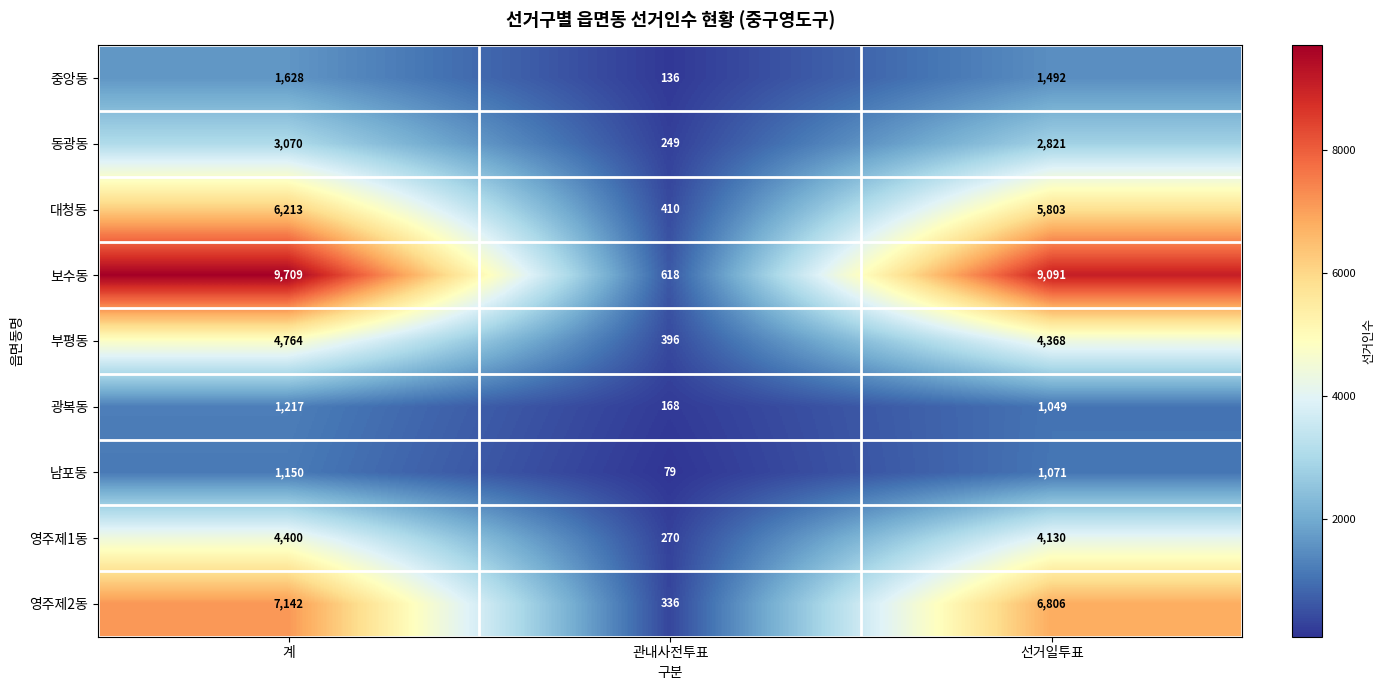

How many values in the 보수동 series are below 9091?

1